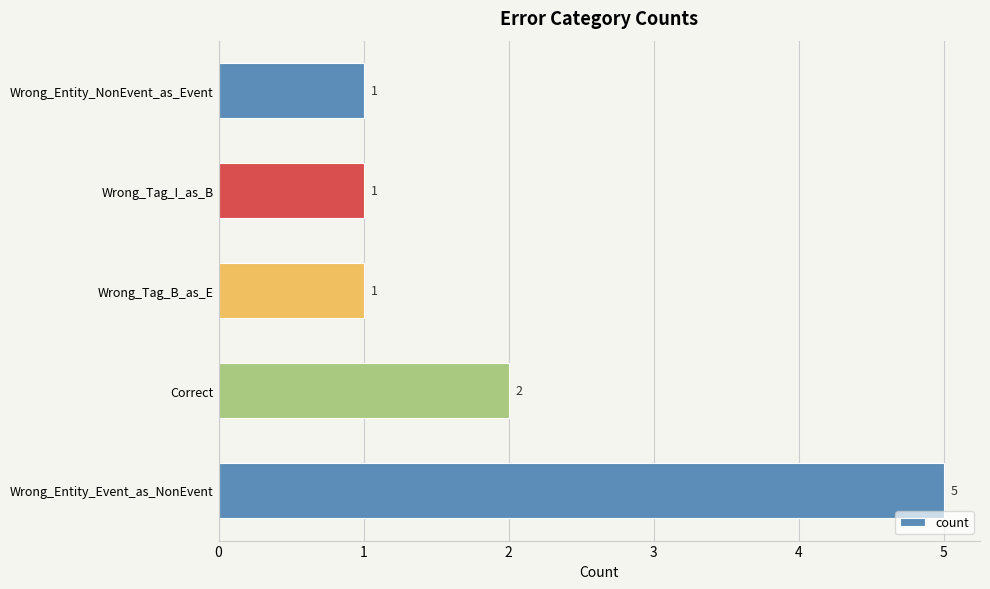

What is the difference between the maximum and minimum values?

4